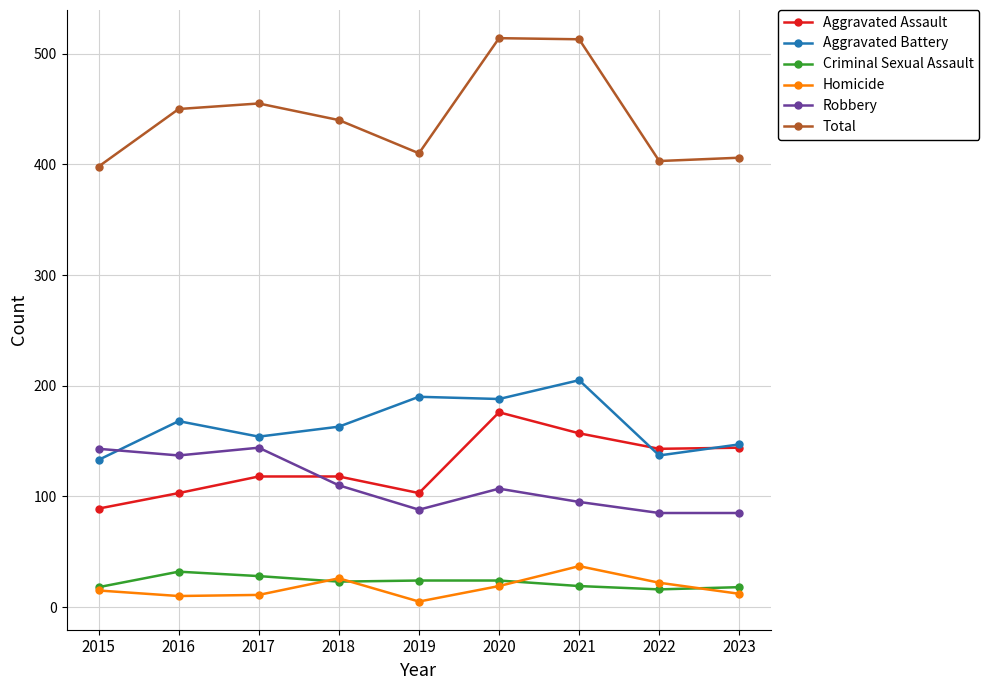

True or false: Total and Homicide intersect in this chart.

False